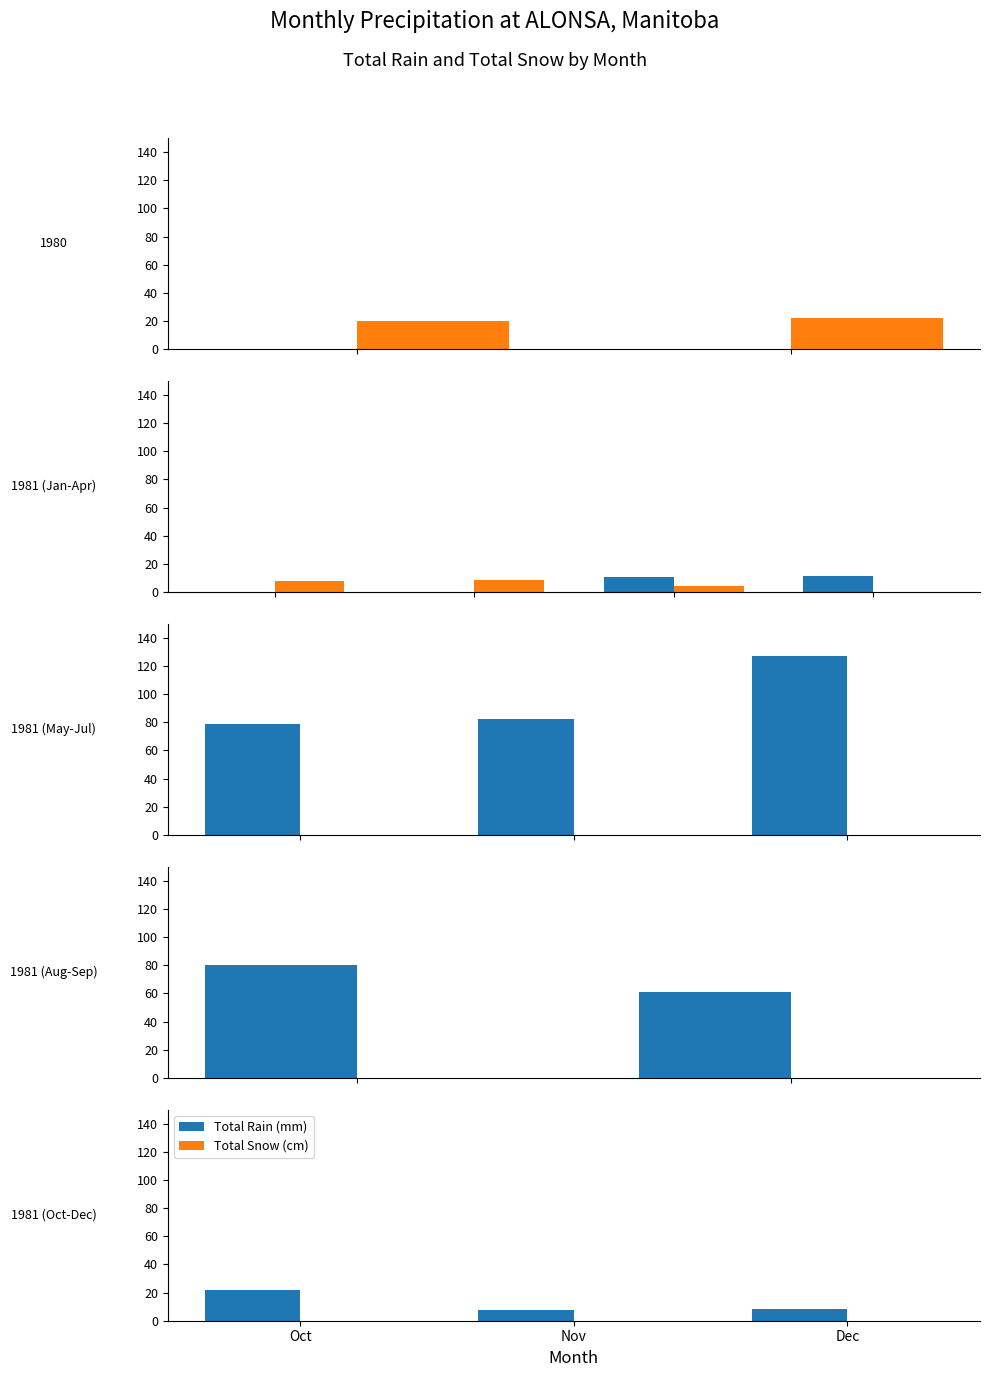

Is the value of Total Rain (mm) at Oct greater than the value of Total Snow (cm) at Oct?

Yes